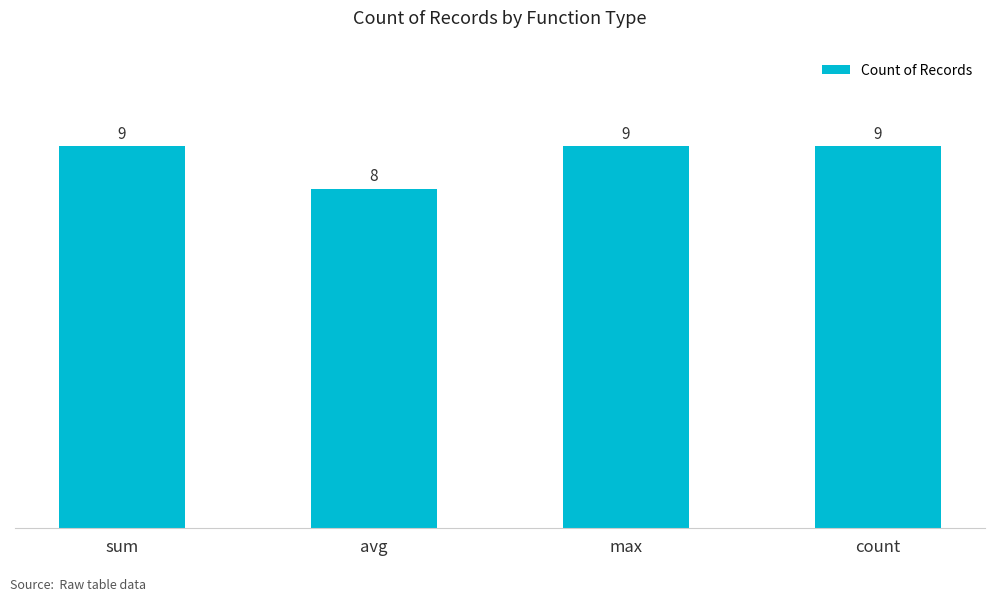

Approximately how many times larger is the value at max compared to avg?

1.1